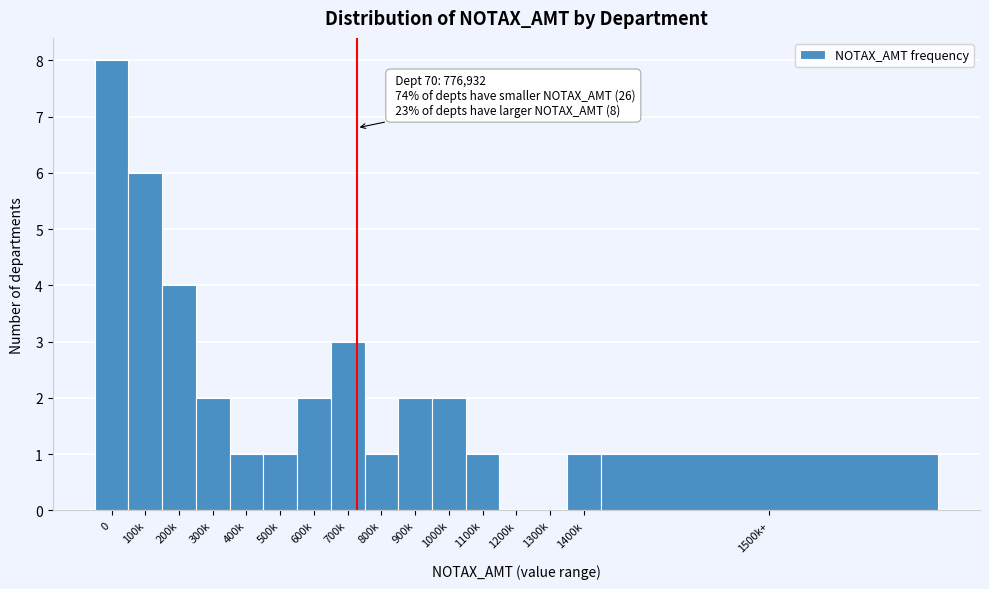

Reading left to right, what are all the values shown in this chart?

0=8	100k=6	200k=4	300k=2	400k=1	500k=1	600k=2	700k=3	800k=1	900k=2	1000k=2	1100k=1	1200k=0	1300k=0	1400k=1	1500k+=1